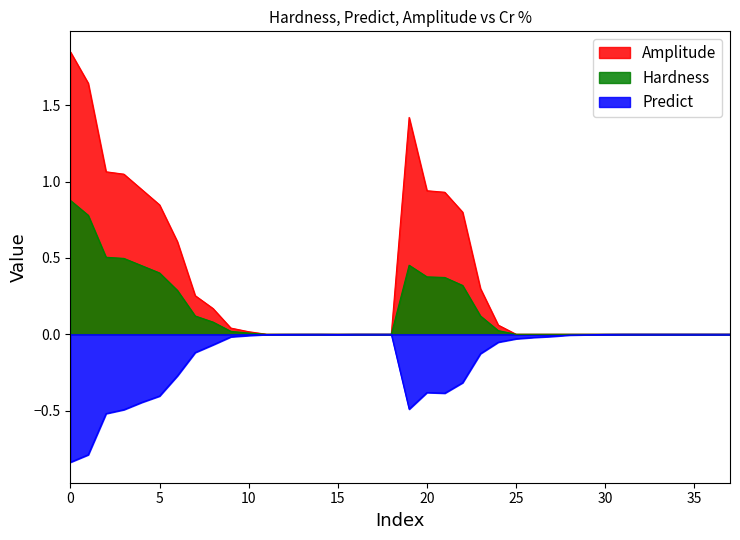

True or false: Predict has more than 2 points higher than both neighbors.

True